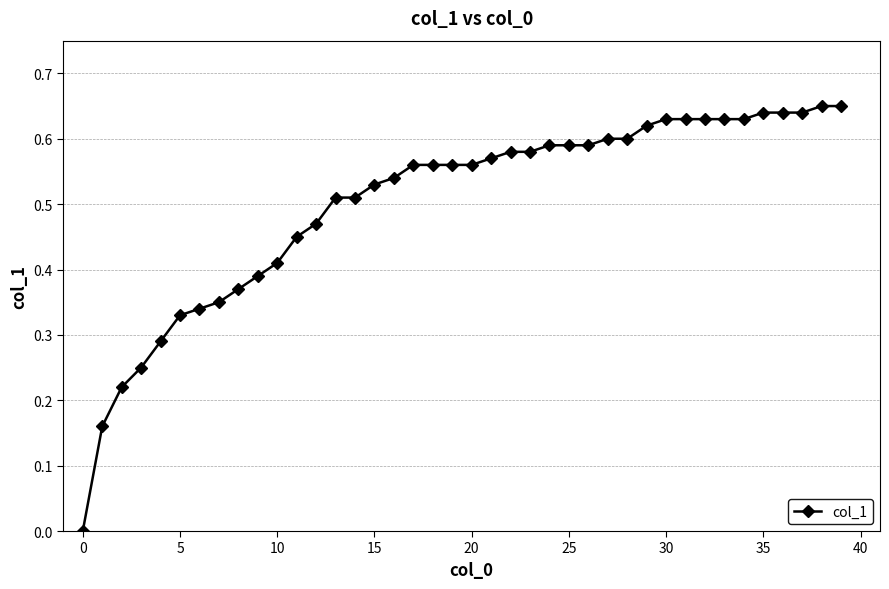

What is the sum of all values?

20.1